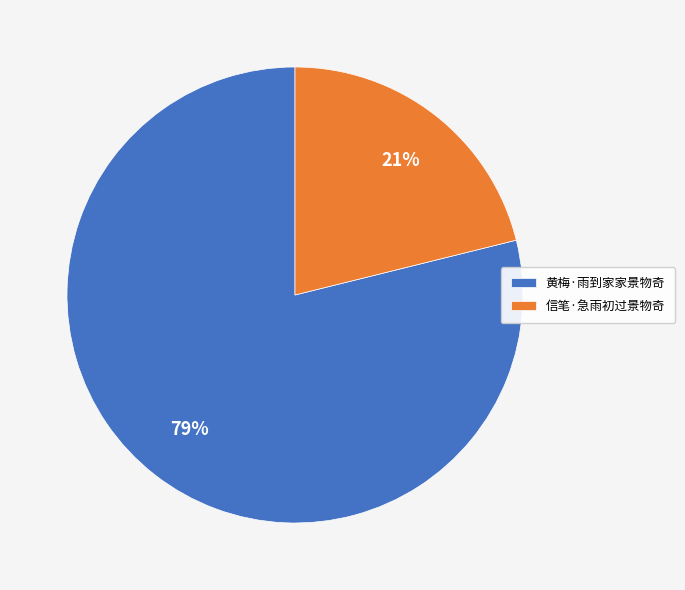

What percentage is the 黄梅·雨到家家景物奇 slice, to the nearest percent?

79%